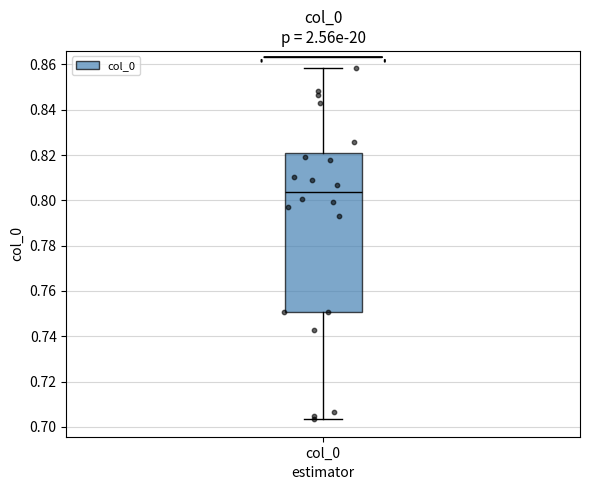

Transcribe this box plot: give where the median line is, the range the box spans, and where the two whiskers end, as read against the y-axis. The values are not printed on the chart, so give them approximately, as read against the axis.

median 0.804, box 0.750 to 0.820, whiskers 0.704 to 0.858